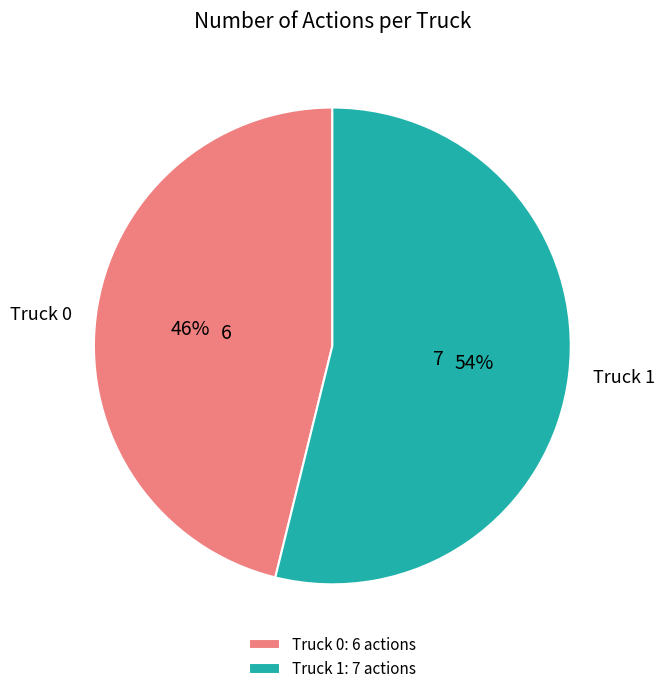

What is the ratio of the value at Truck 0 to the value at Truck 1?

0.9